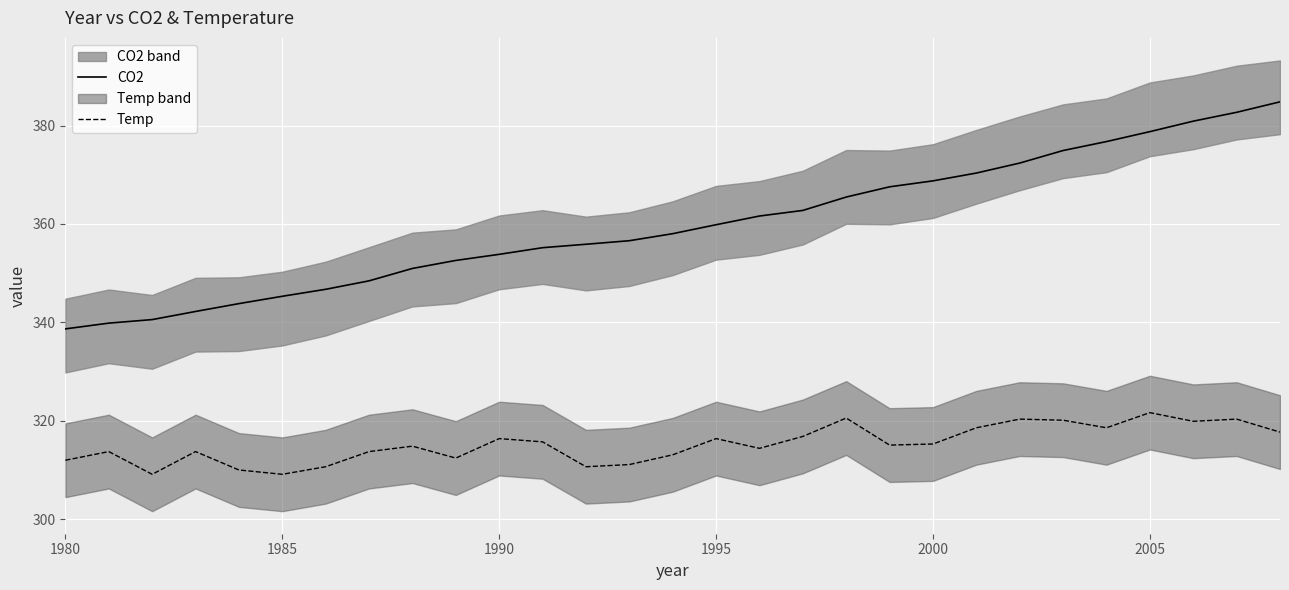

True or false: CO2 has a value of 448.9 at 1980.

False